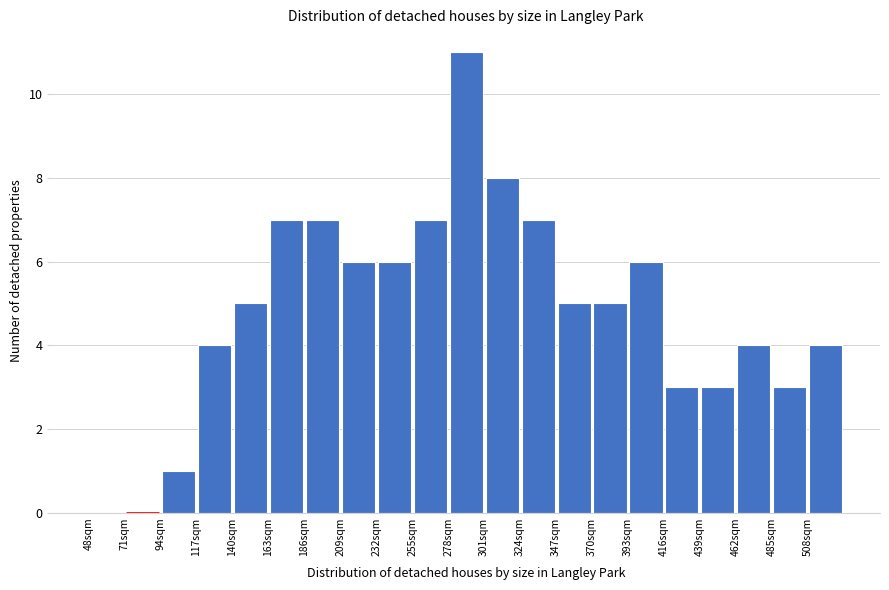

How tall is the bar that spans 508 to 531 on the x-axis? Neither the bar edges nor the heights are printed on the chart, so give them approximately, as read against the axes.

4